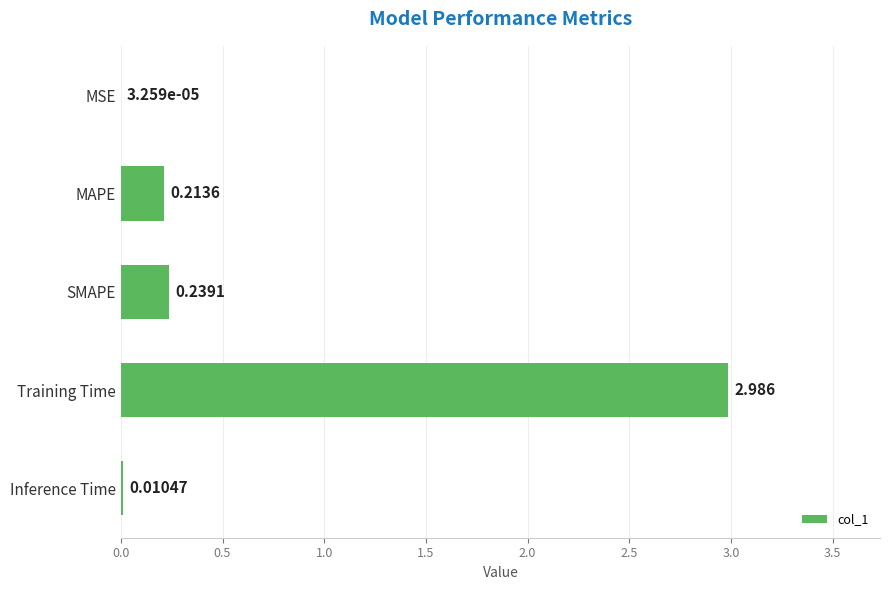

Which has a higher value, SMAPE or Training Time?

Training Time